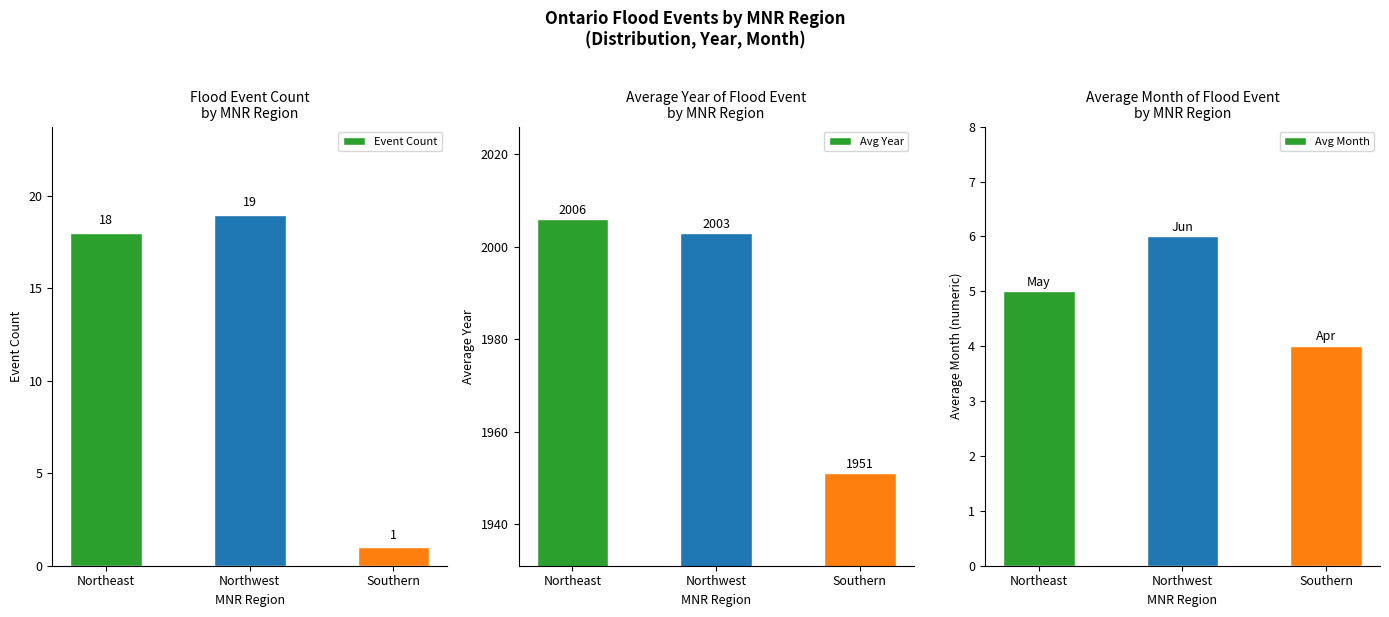

What is the label of the 3rd bar from the left?

Southern